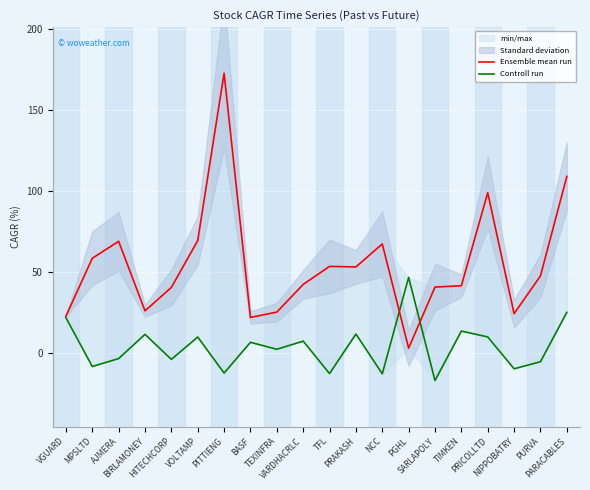

Reading left to right, extract all data points from this chart.

Ensemble mean run: 22.7	58.5	68.9	26.1	40.5	69.4	172.6	22.0	25.3	42.4	53.5	53.1	67.3	3.0	40.7	41.5	98.9	24.3	47.6	109.0
Controll run: 21.8	-8.3	-3.4	11.6	-3.9	9.9	-12.3	6.7	2.3	7.4	-12.7	11.8	-12.8	46.7	-16.9	13.6	9.9	-9.7	-5.3	25.1